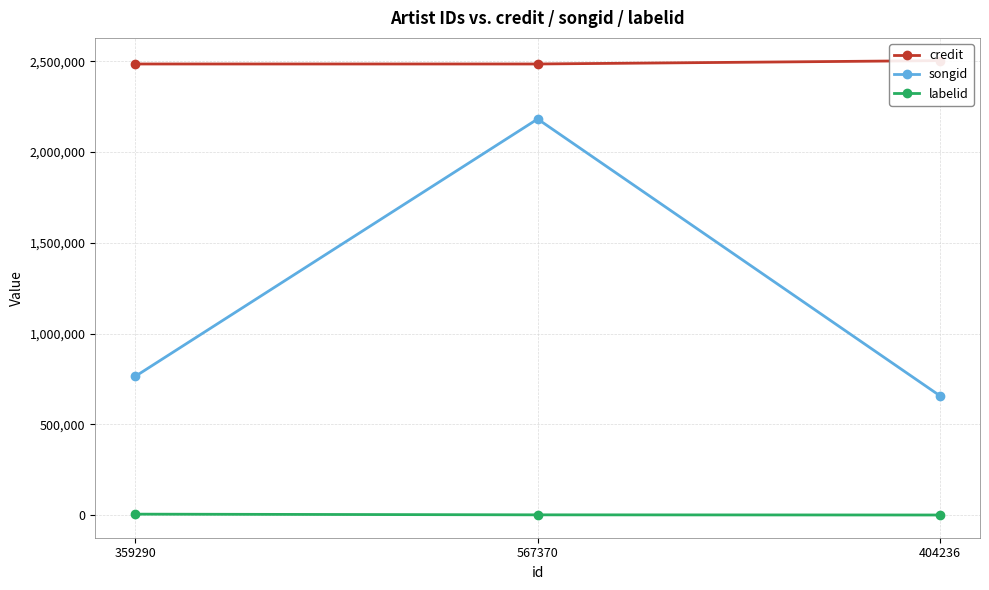

List the labels in order of songid value, smallest first.

404236, 359290, 567370